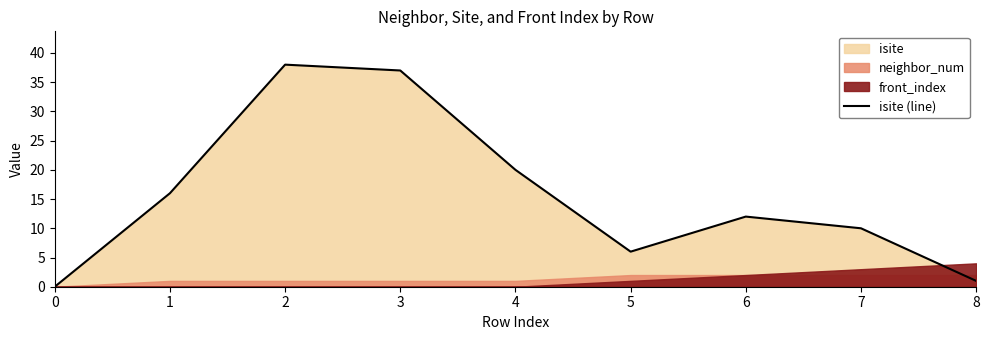

True or false: the data shows 13 at 3.

False